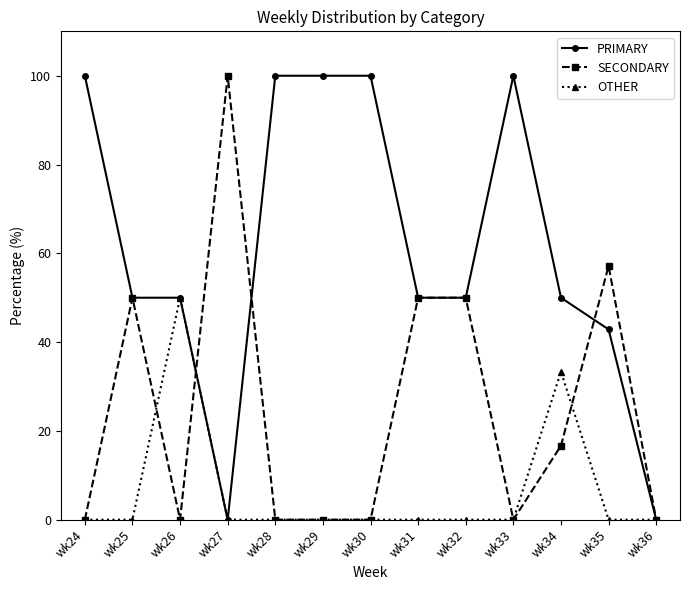

At which label is OTHER closest to 25?

wk34